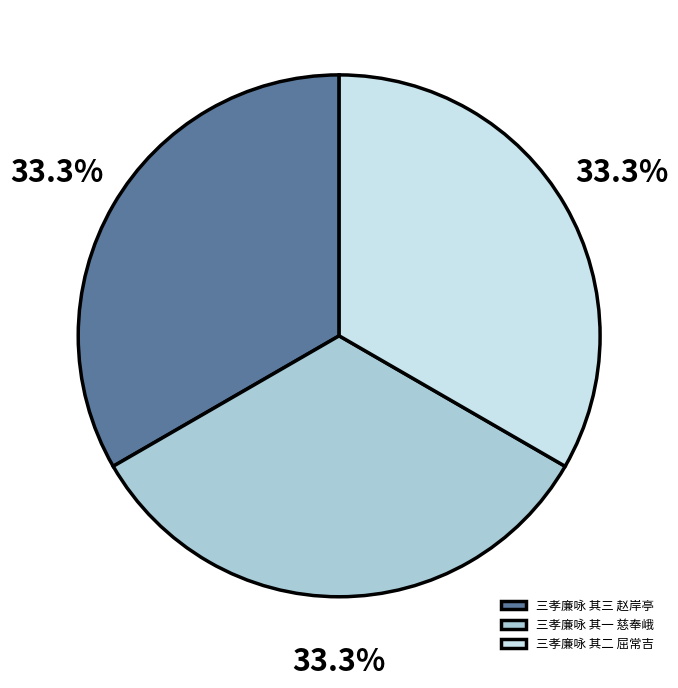

How many slices are in this pie chart?

3